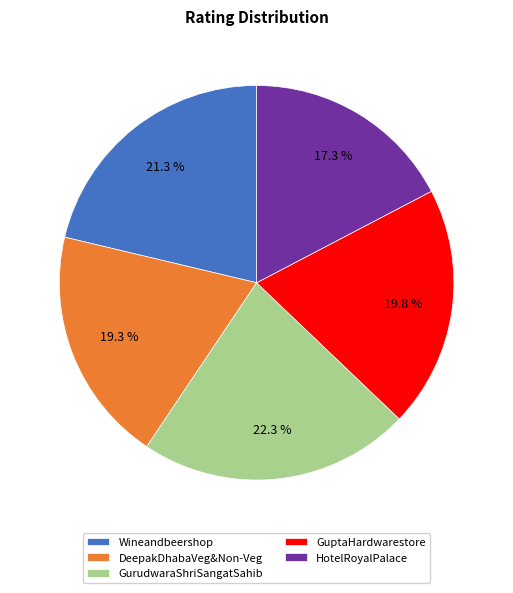

Does Wineandbeershop account for over 50% of the chart?

No